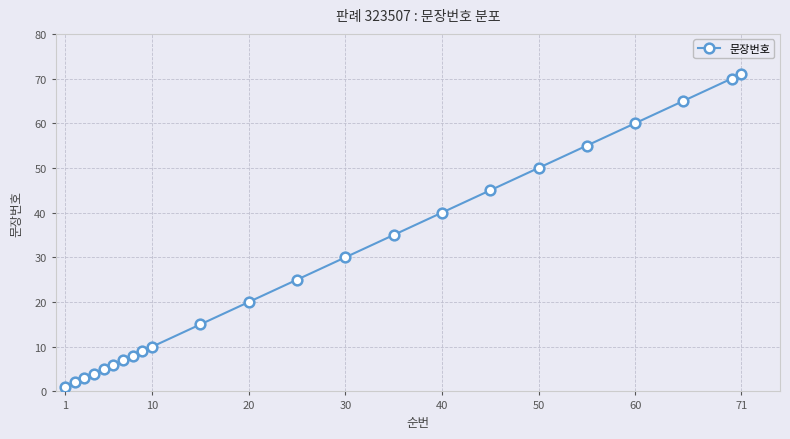

What is the average value?

28